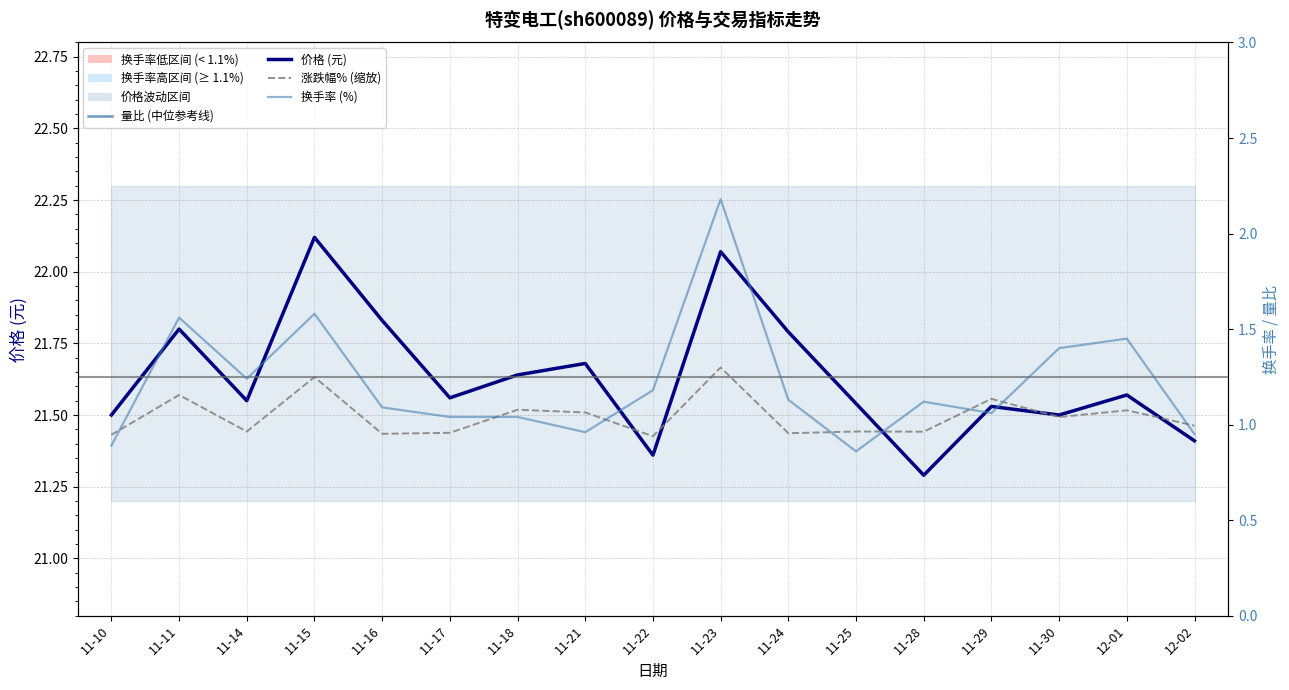

Does the chart display data point markers on the line(s)?

No